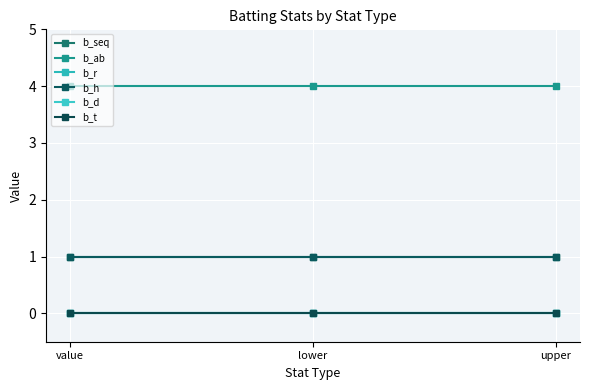

At how many categories does at least one series exceed 3?

3